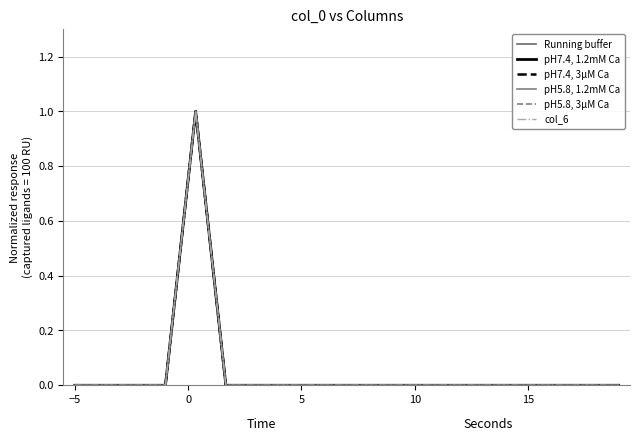

How many interior local peaks does the pH7.4, 1.2mM Ca series have?

1